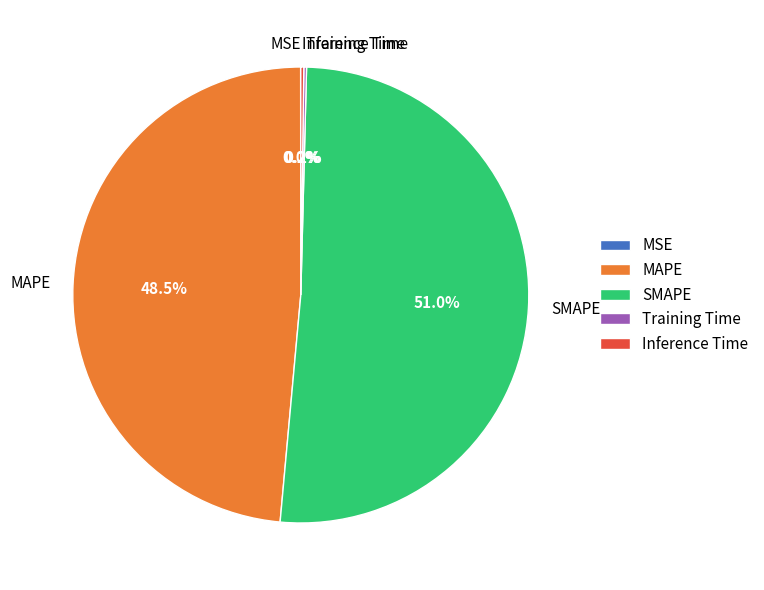

Between MAPE and SMAPE, which is larger?

SMAPE